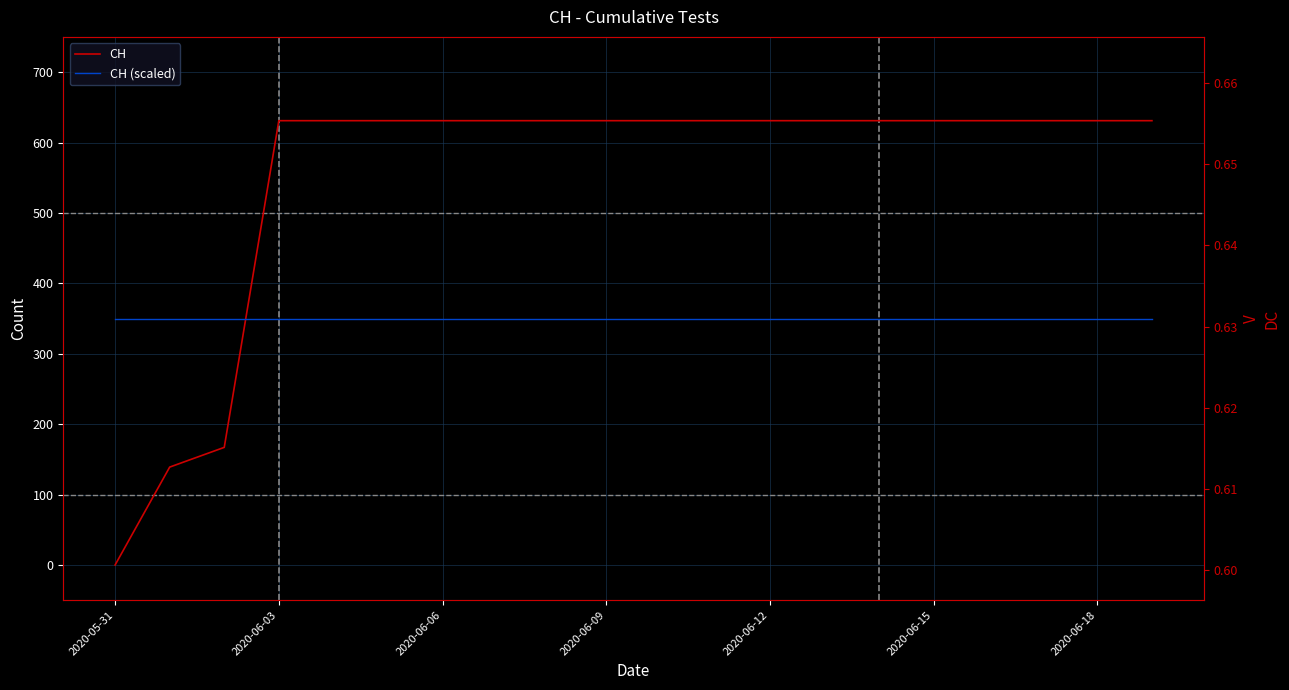

Reading right to left, transcribe all the data shown in this chart.

CH: 631.0	631.0	631.0	631.0	631.0	631.0	631.0	631.0	631.0	631.0	631.0	631.0	631.0	631.0	631.0	631.0	631.0	167.0	139.0	0.0
CH (scaled): 0.6	0.6	0.6	0.6	0.6	0.6	0.6	0.6	0.6	0.6	0.6	0.6	0.6	0.6	0.6	0.6	0.6	0.6	0.6	0.6